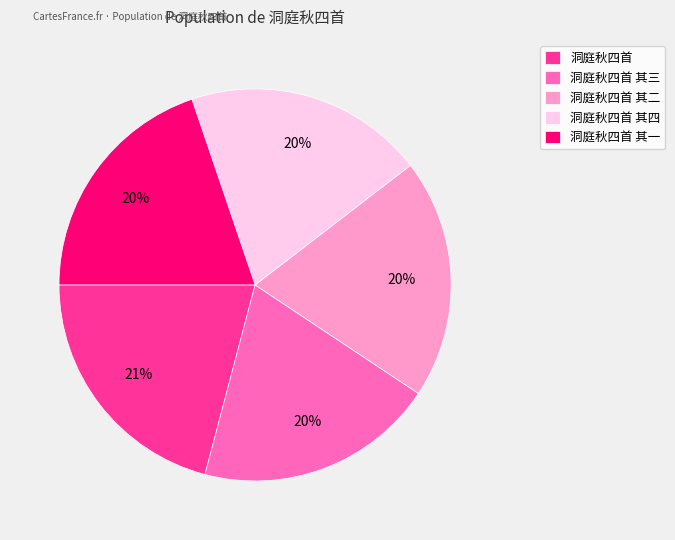

Does 洞庭秋四首 其二 account for over 50% of the chart?

No